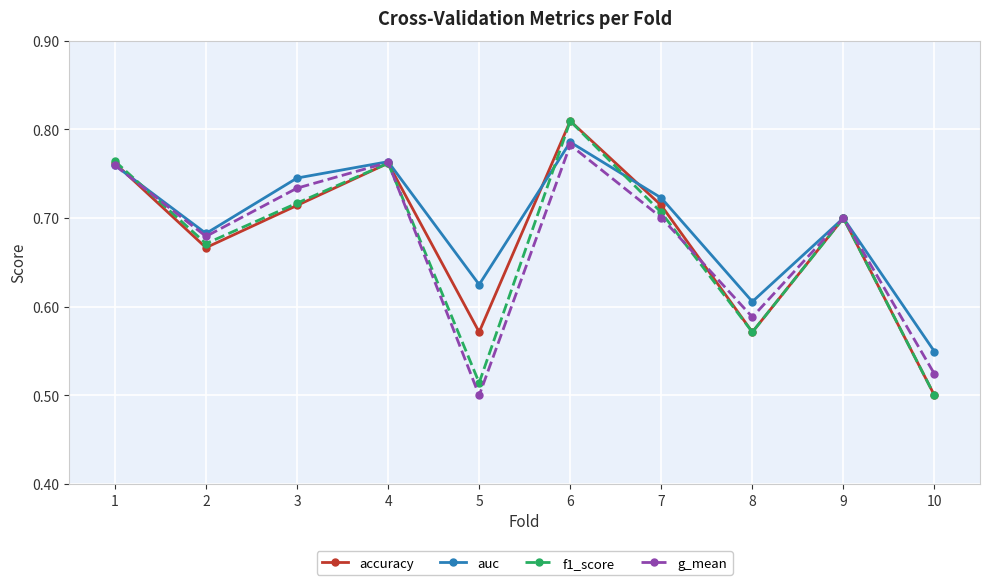

The value of accuracy at 3 is 0.7. True or false?

True